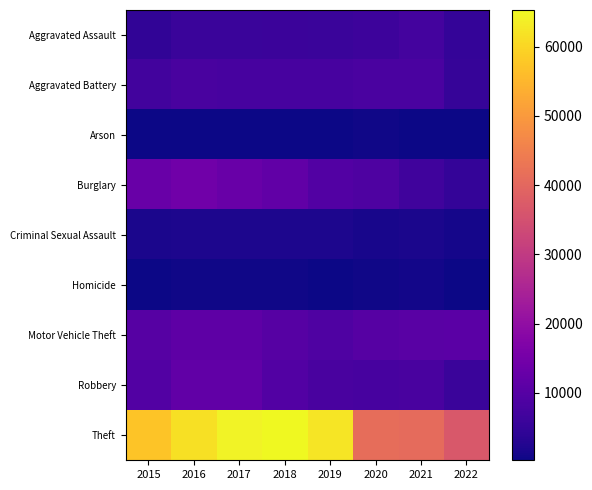

What is the smallest value displayed?

285